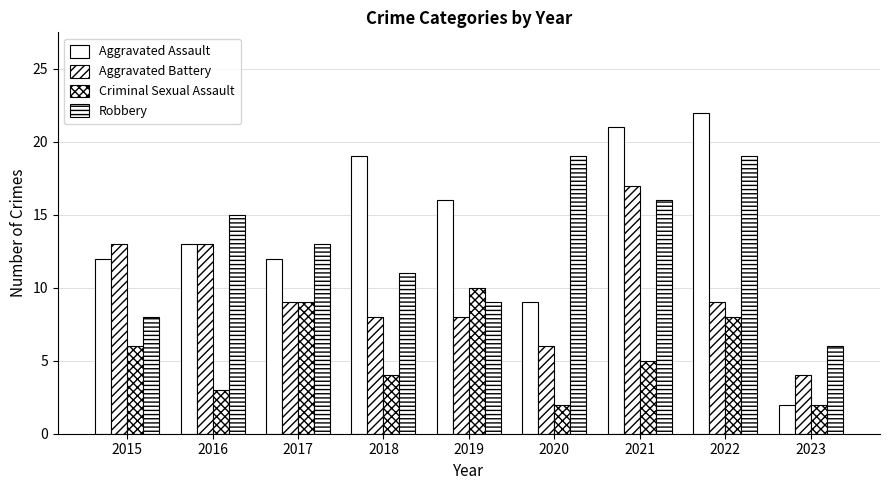

What is the minimum value for Criminal Sexual Assault?

2